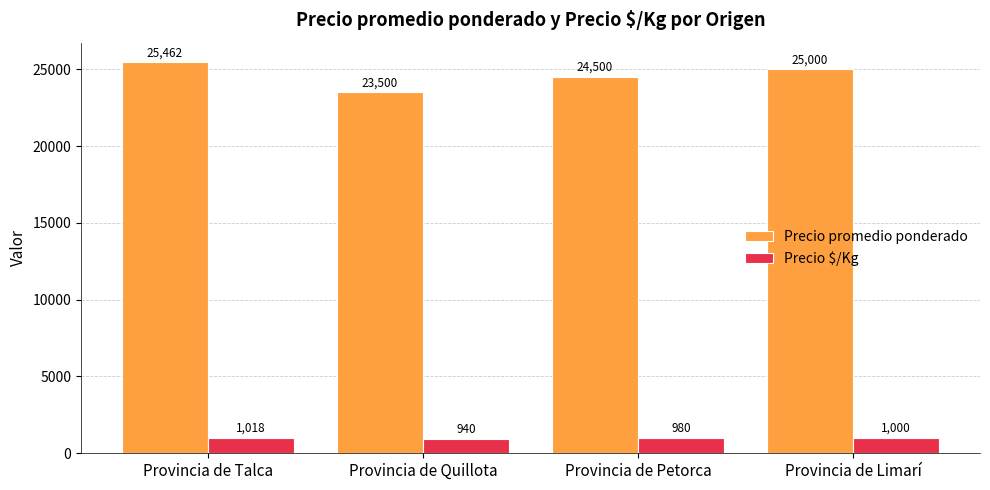

Which series changed the most between Provincia de Quillota and Provincia de Limarí?

Precio promedio ponderado